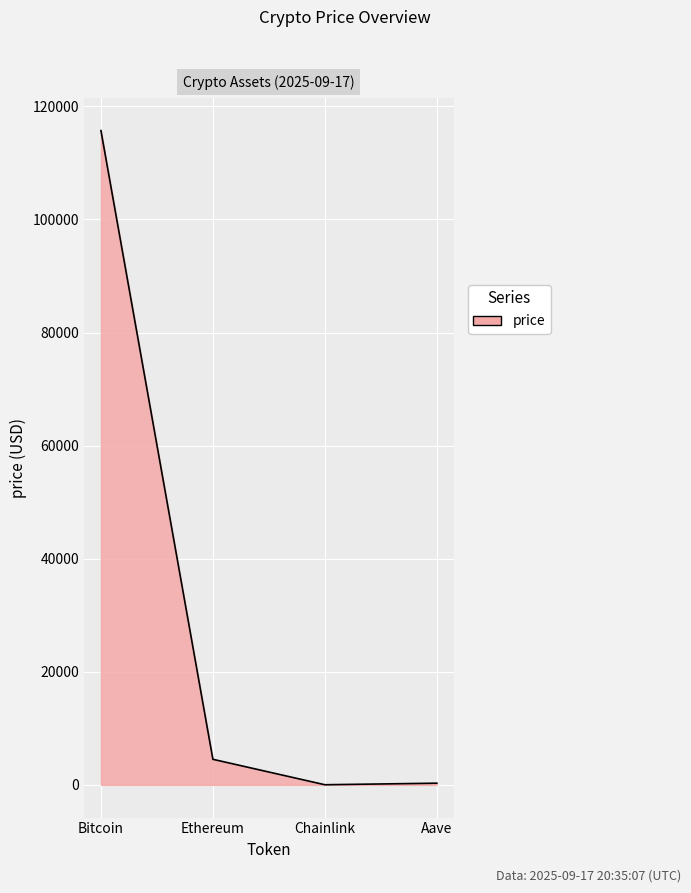

What is the smallest value displayed?

23.5